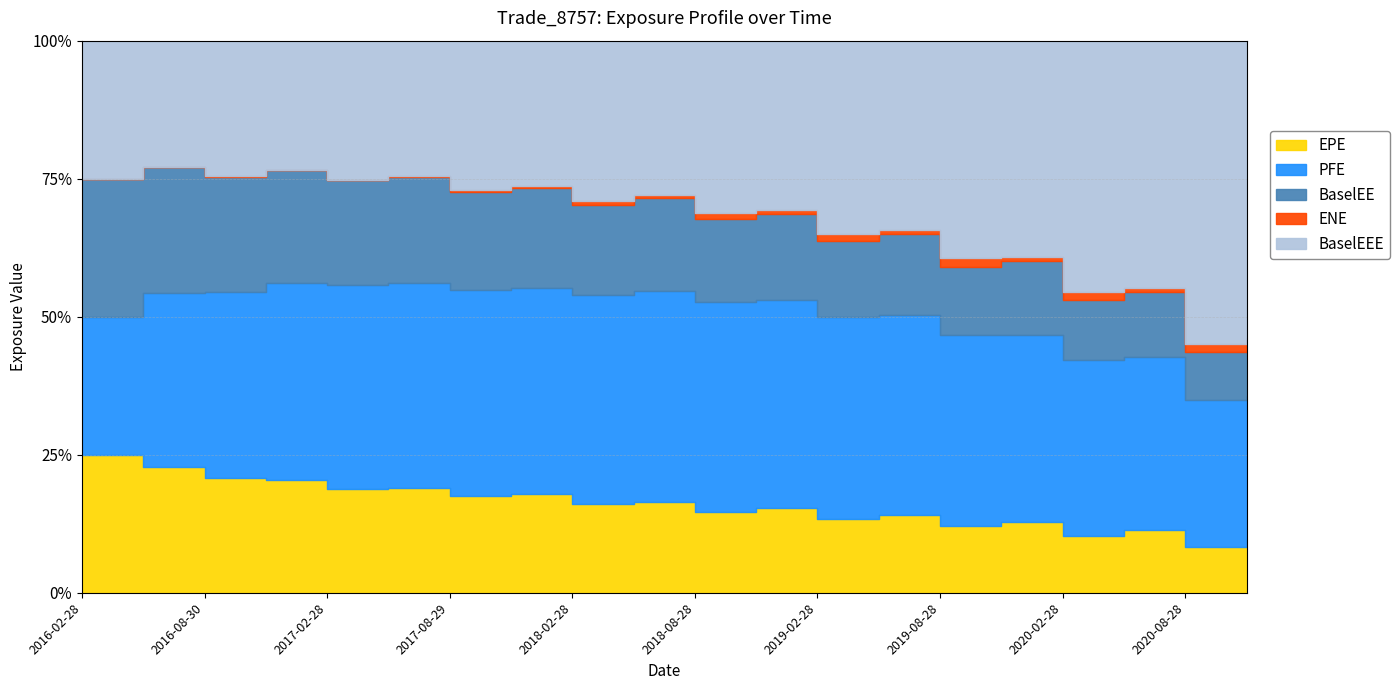

What are all the series names shown in the legend?

EPE, PFE, BaselEE, ENE, BaselEEE